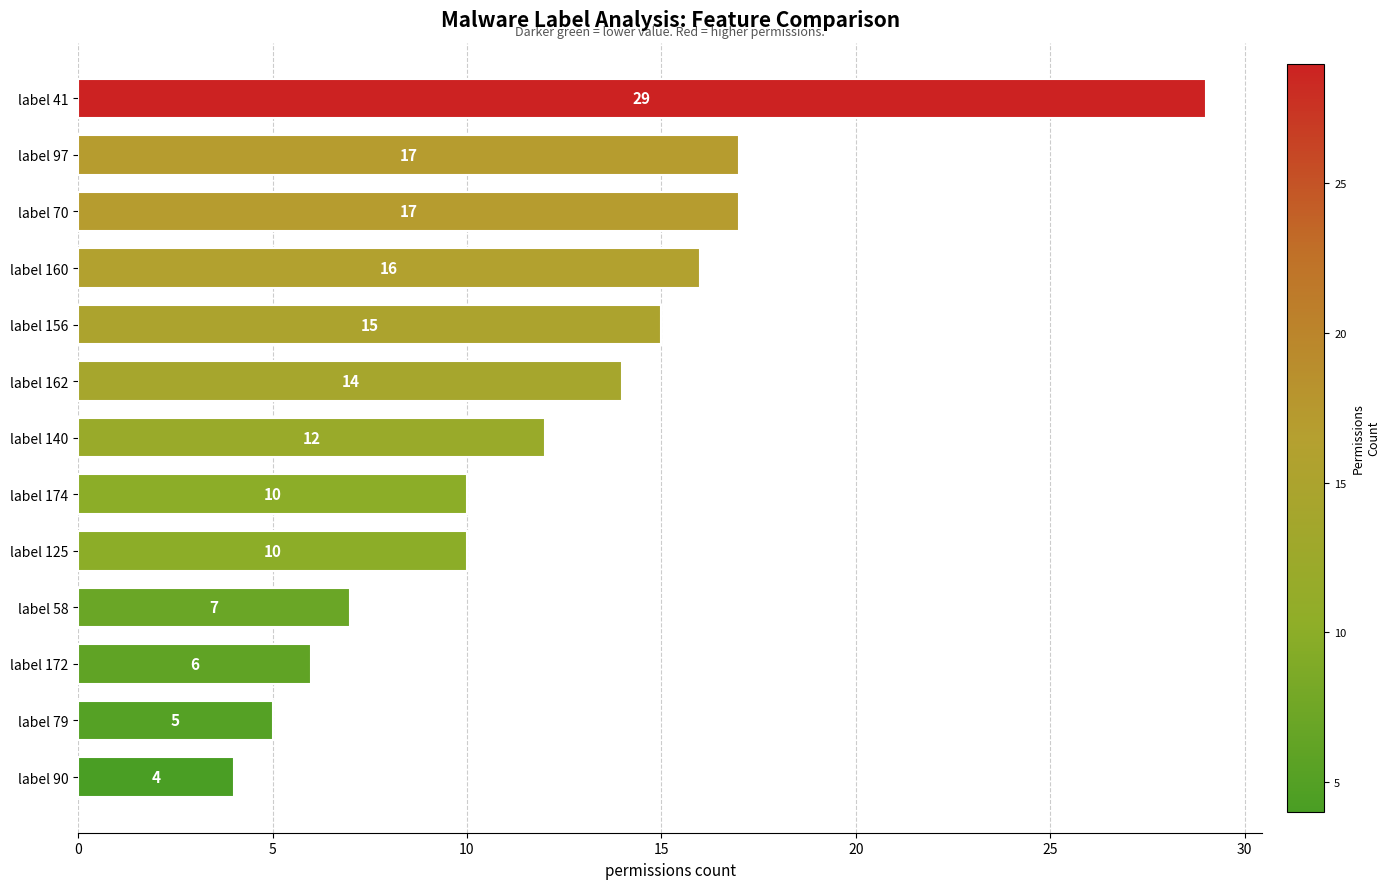

Where is the data nearest to the value 16?

label 160